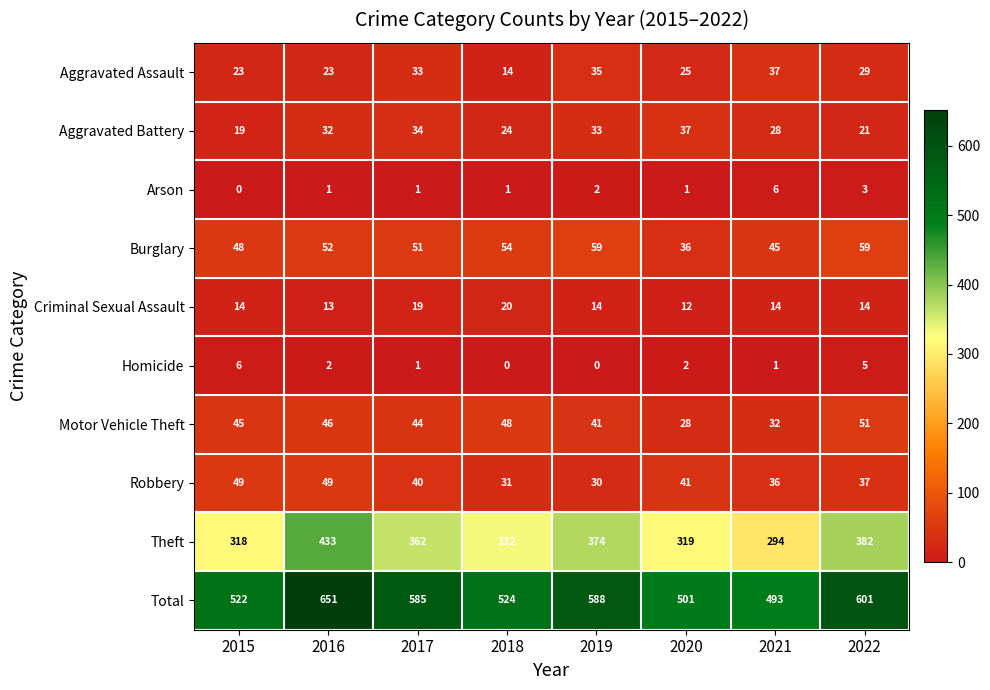

What is the total value across all series at 2018?

1048